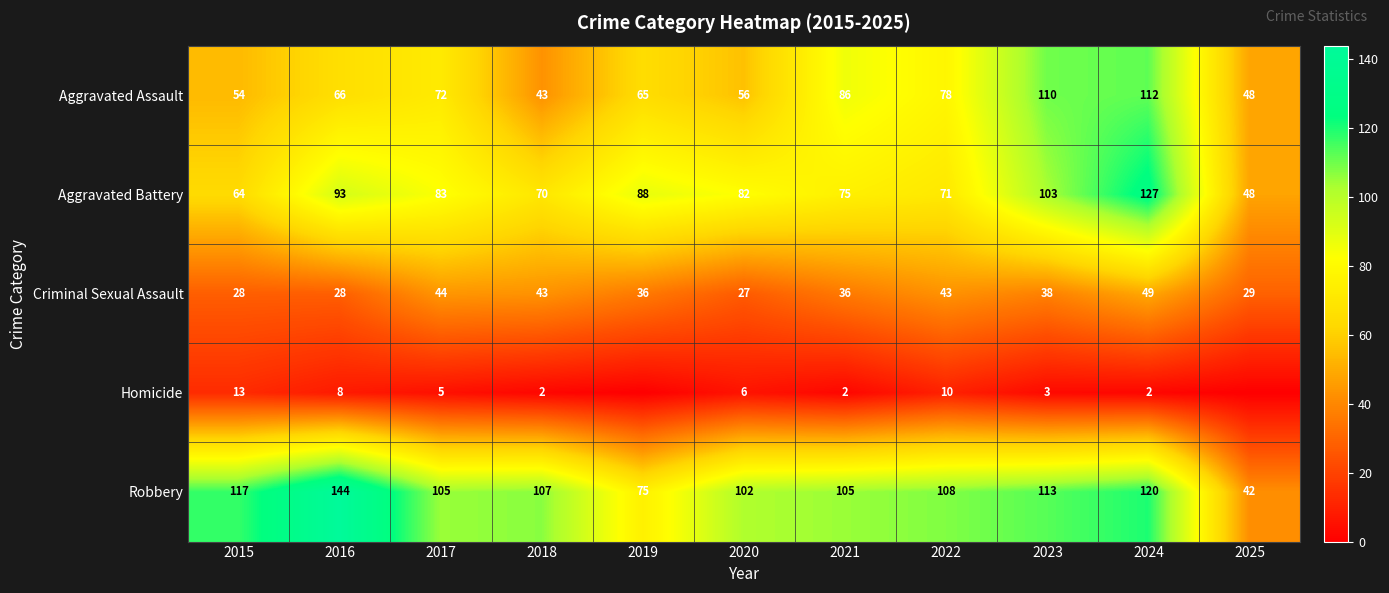

The value of Homicide at 2020 is 6. True or false?

True